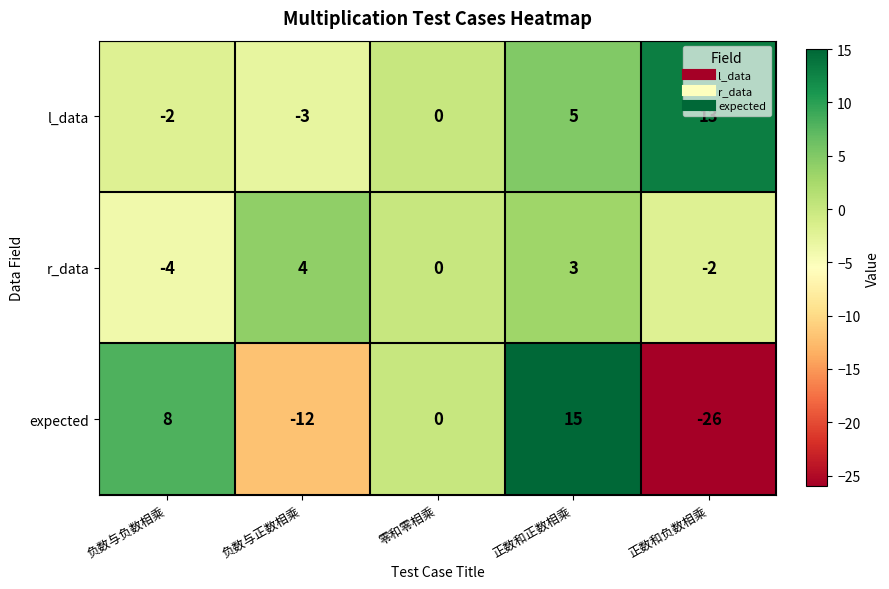

Rank the series by their maximum value, from highest to lowest.

expected, l_data, r_data